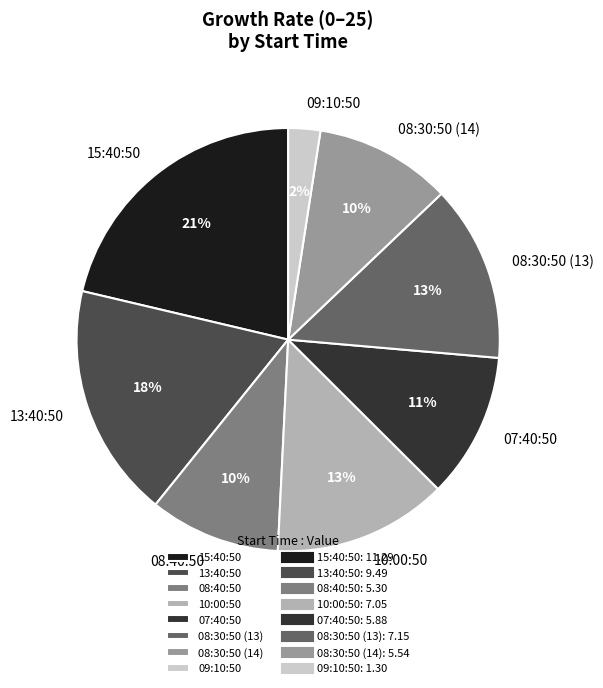

Is the sum of 09:10:50 and 07:40:50 greater than half?

No